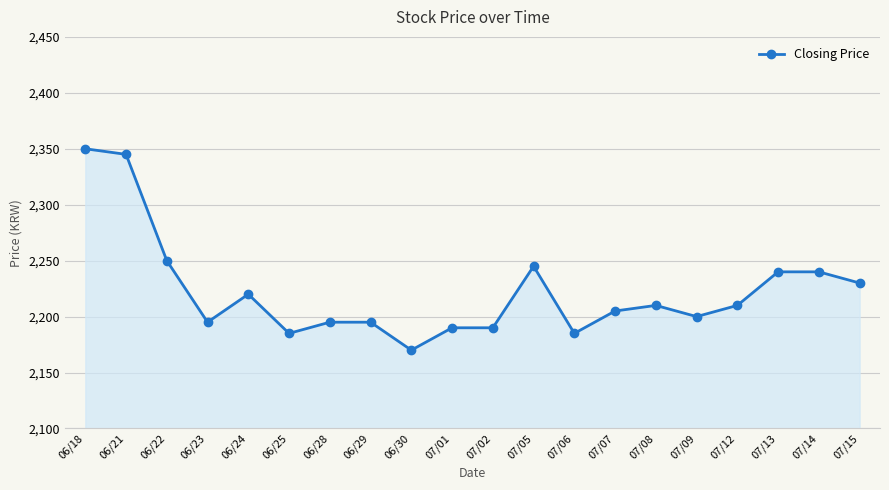

Reading left to right, extract all data points from this chart.

06/18=2350	06/21=2345	06/22=2250	06/23=2195	06/24=2220	06/25=2185	06/28=2195	06/29=2195	06/30=2170	07/01=2190	07/02=2190	07/05=2245	07/06=2185	07/07=2205	07/08=2210	07/09=2200	07/12=2210	07/13=2240	07/14=2240	07/15=2230